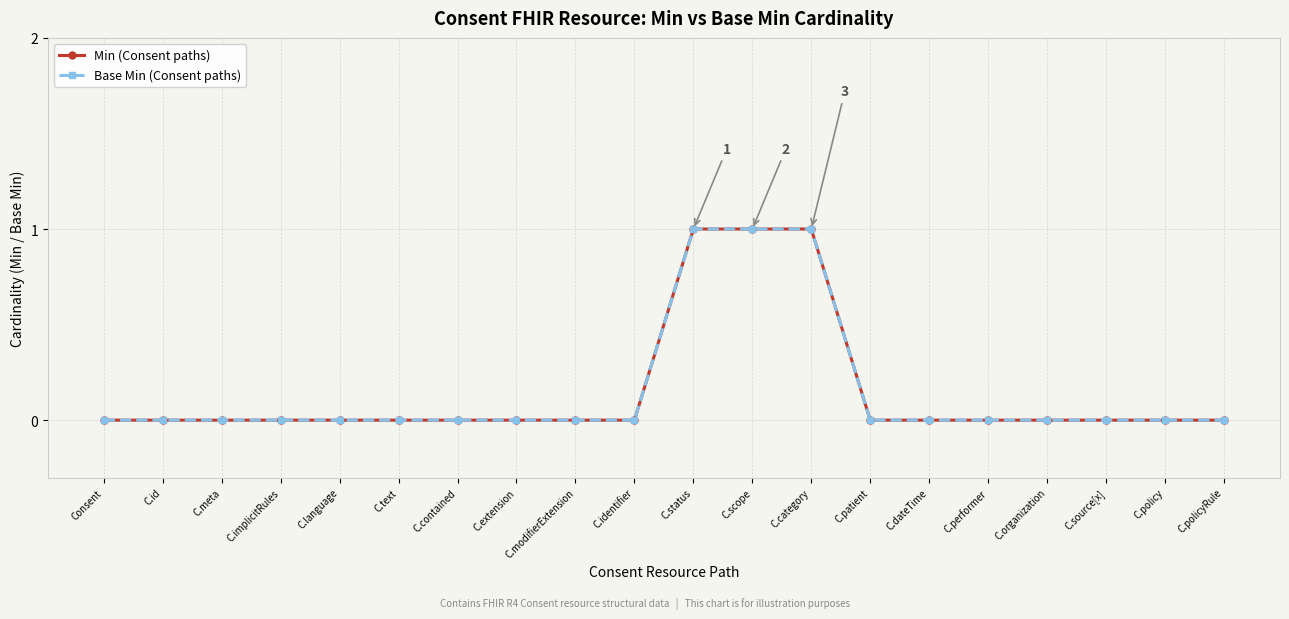

Does the chart display data point markers on the line(s)?

Yes